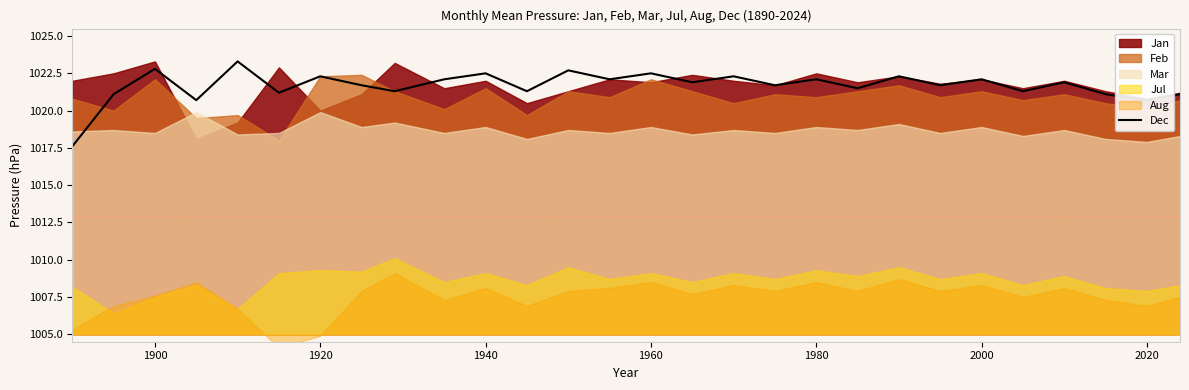

At which label is the value closest to 1020?

1940